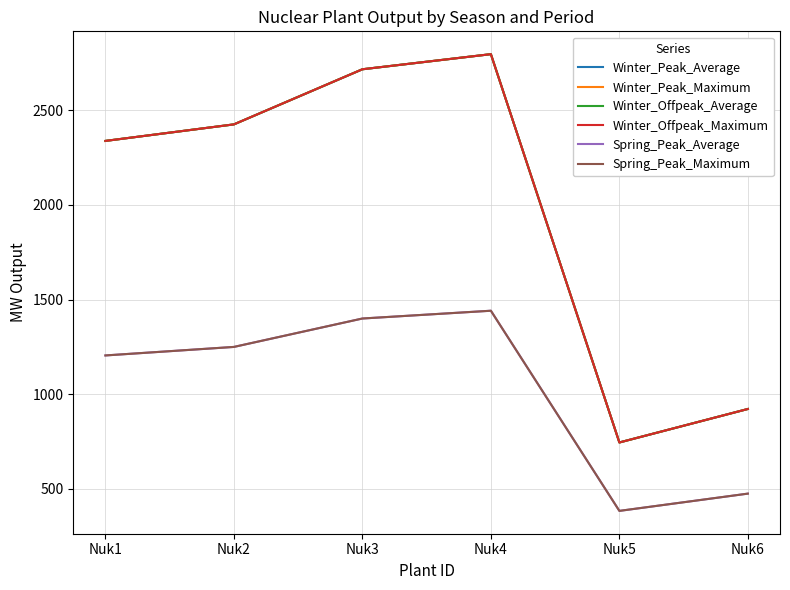

At which label does Spring_Peak_Average first exceed 1250?

Nuk3